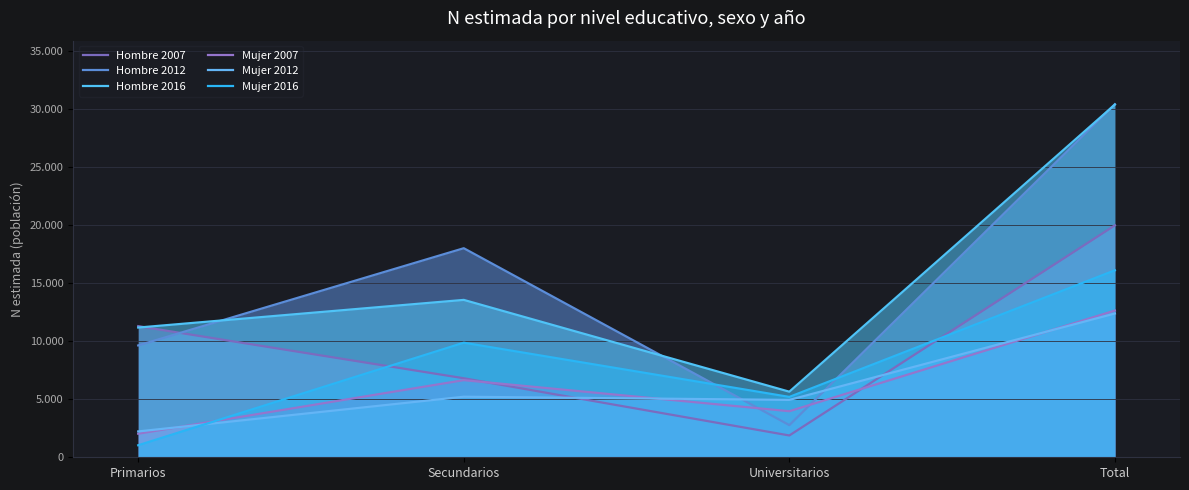

What is the value of the Hombre 2012 point at the 3rd from the left?

2770